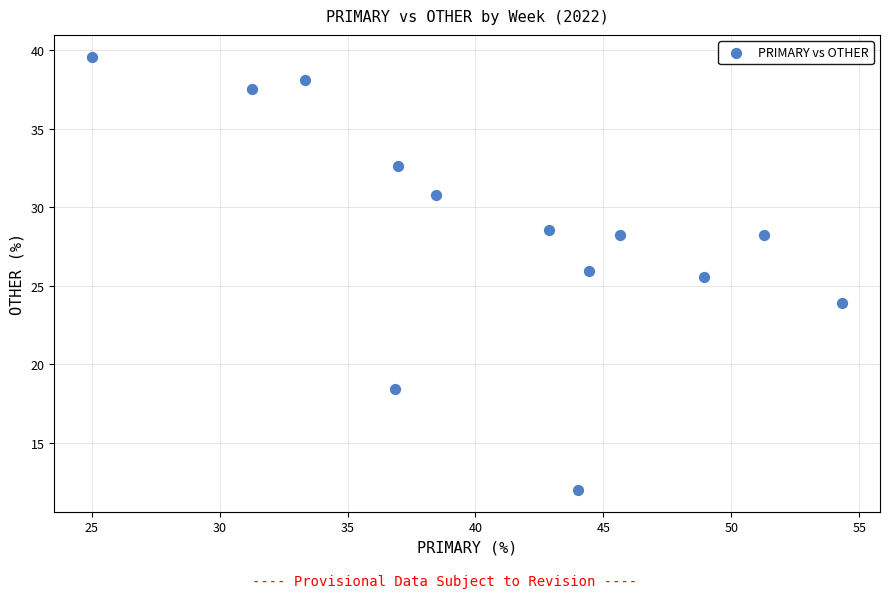

What is the range of X values (max minus min)?

29.3